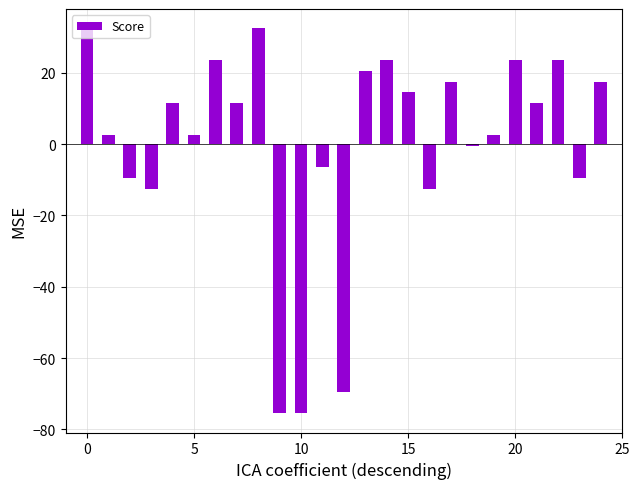

What is the smallest value displayed?

-75.5